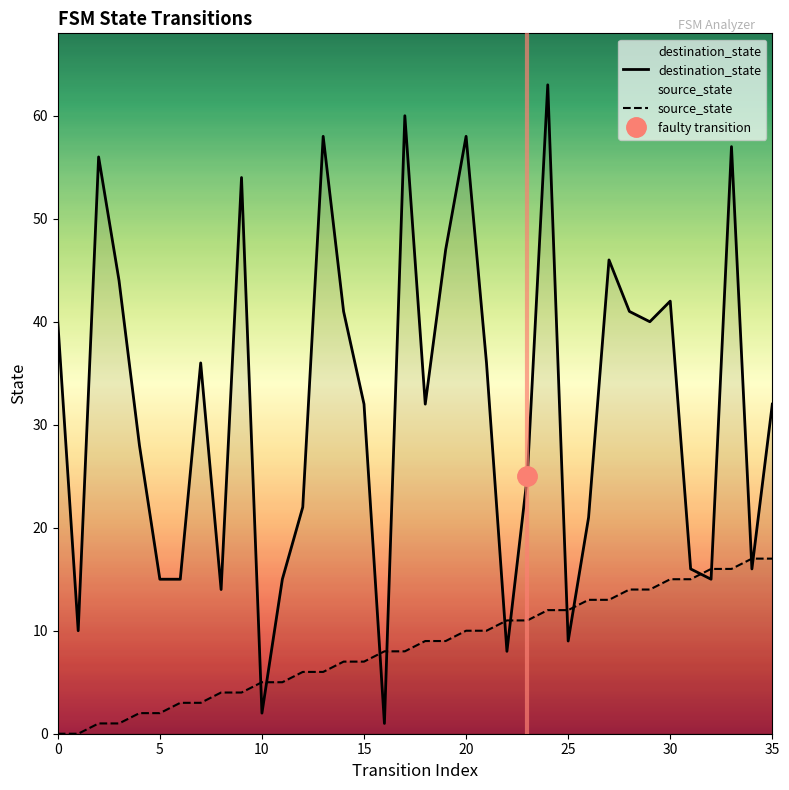

Is it true that destination_state equals 6 at 25?

False